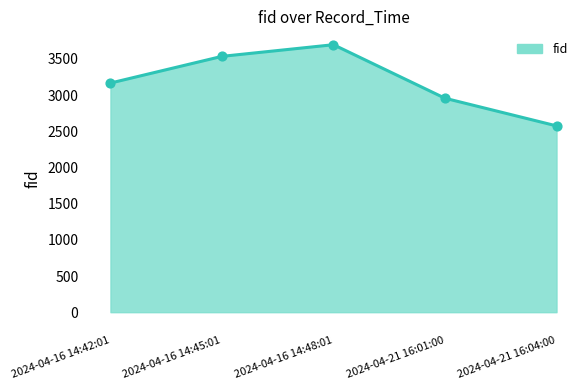

Between 2024-04-16 14:48:01 and 2024-04-21 16:04:00, which is larger?

2024-04-16 14:48:01